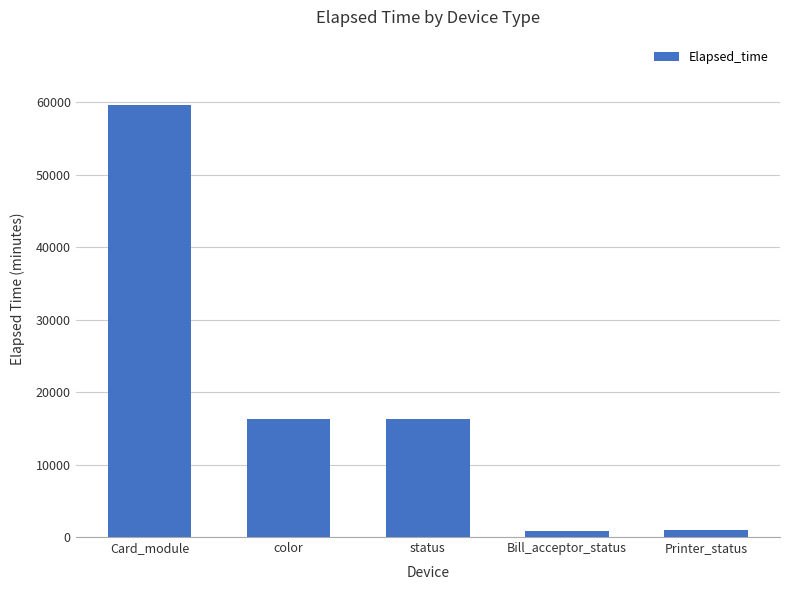

What is the maximum value shown in the chart?

59661